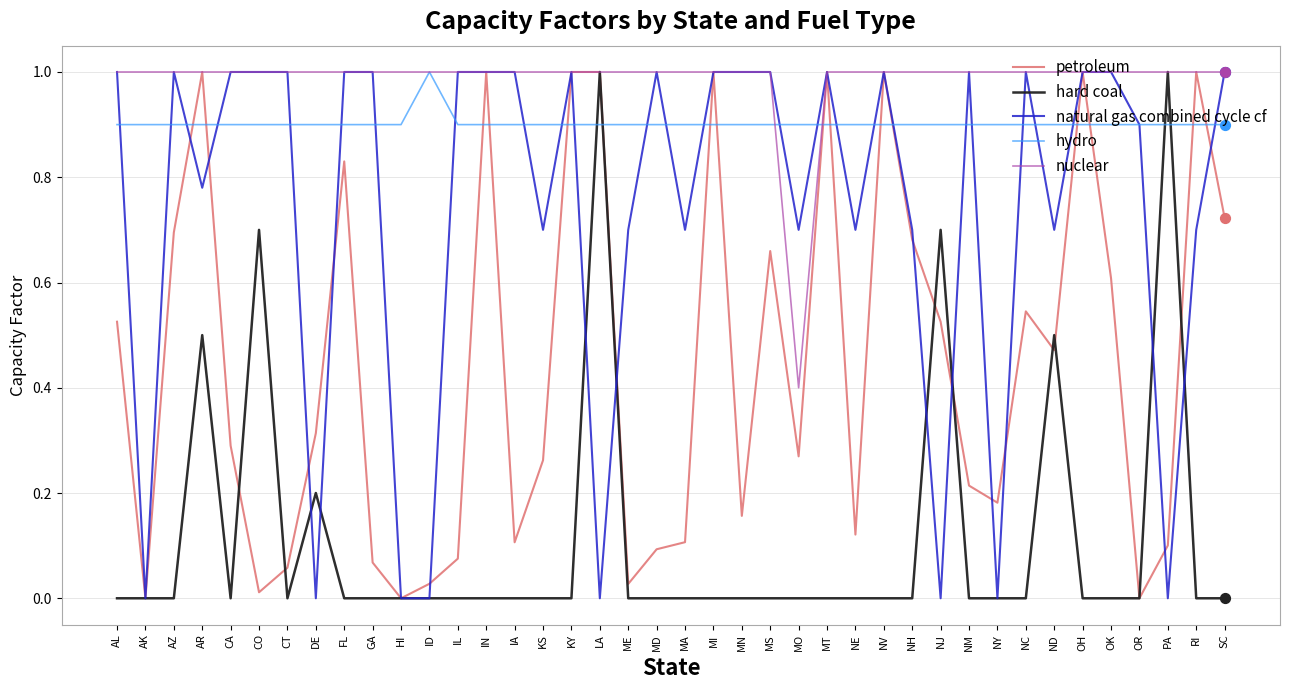

At how many categories does at least one series exceed 0?

40